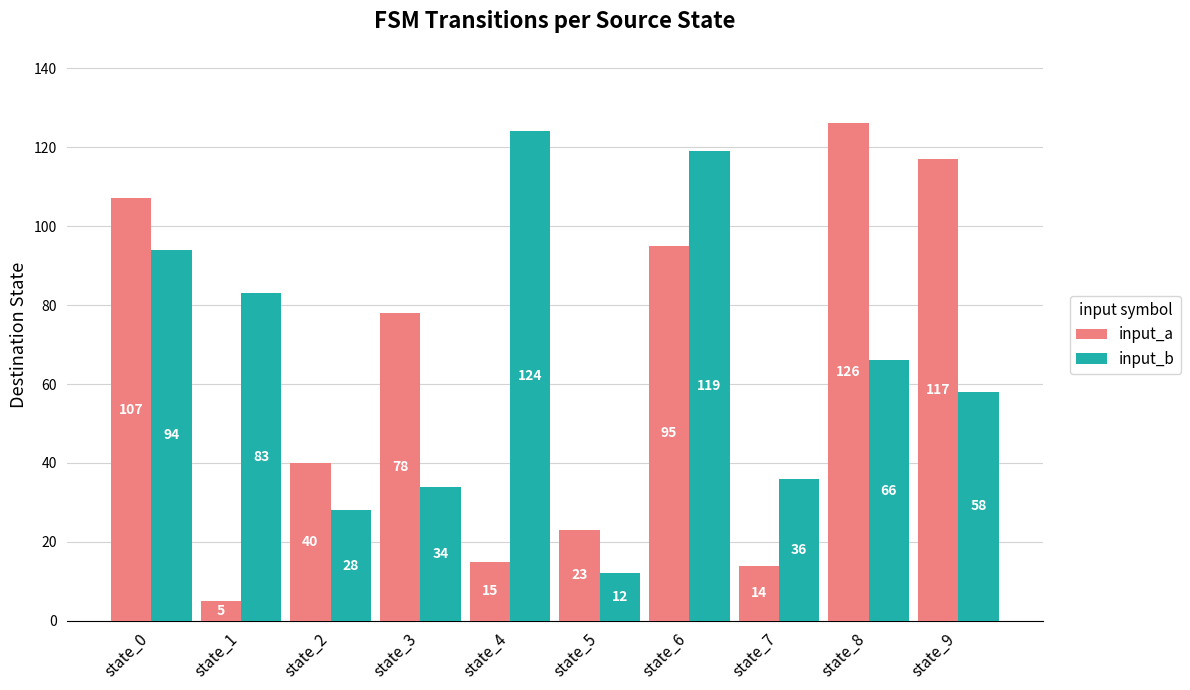

How many groups of bars are there?

10